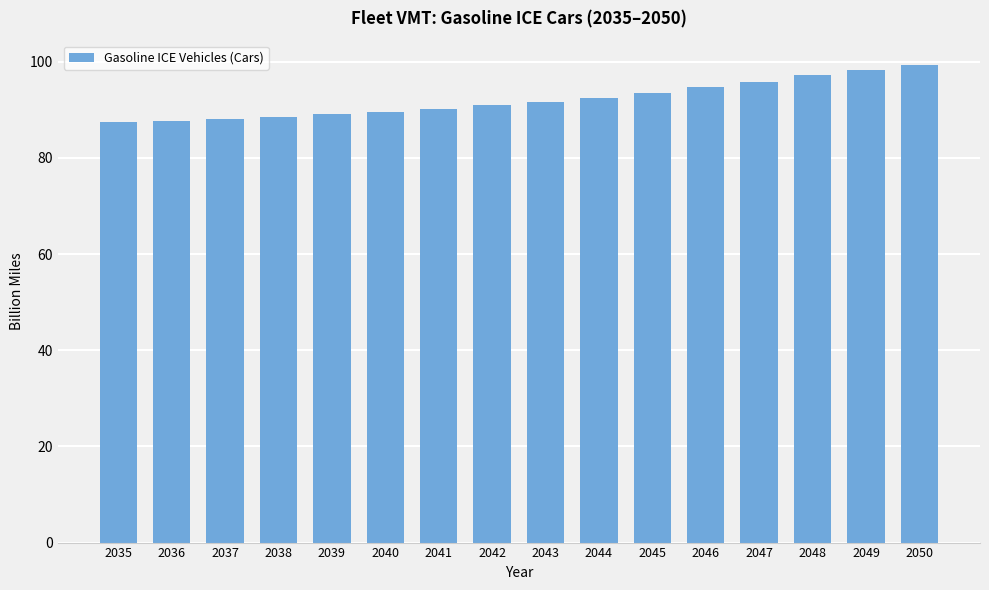

Which has a higher value, 2046 or 2050?

2050